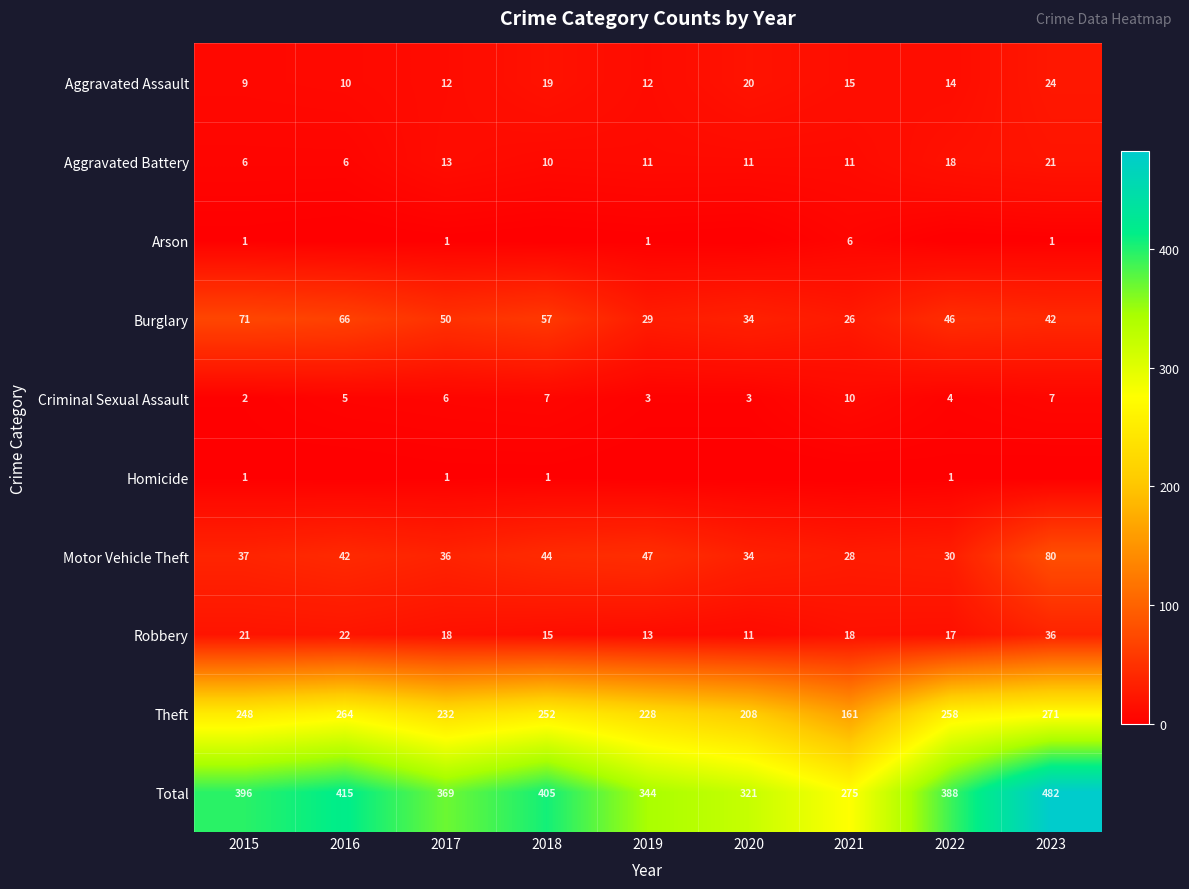

Which category has the highest value in the Aggravated Assault series?

2023